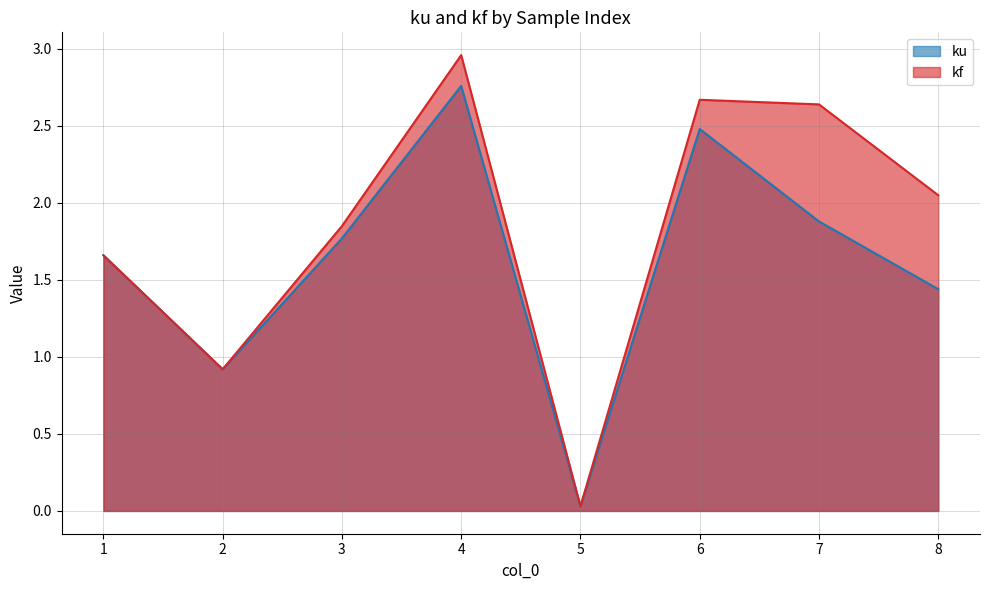

What is the average value of the kf series?

1.8